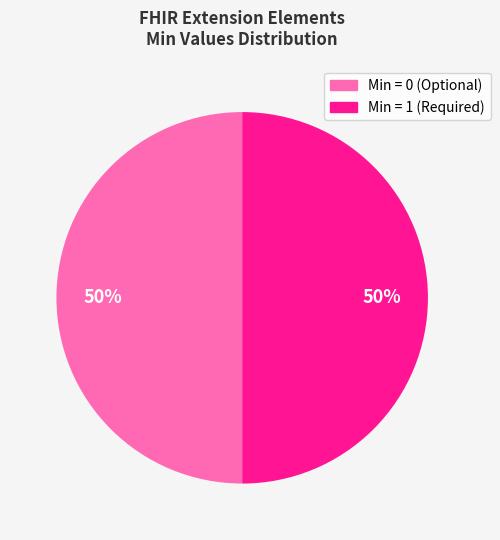

To the nearest percent, what is the average slice percentage?

50%